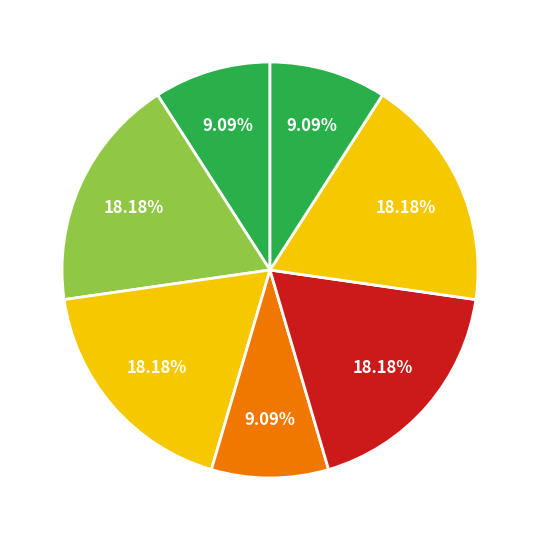

How many segments does this pie chart have?

7